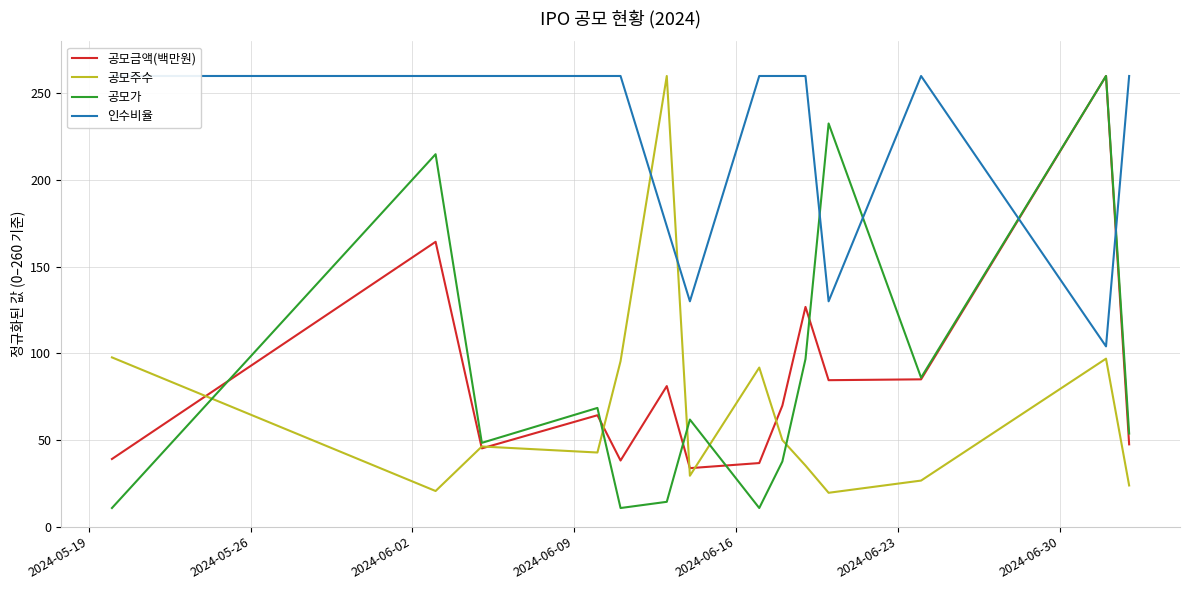

What is the minimum value for 공모금액(백만원)?

33.7